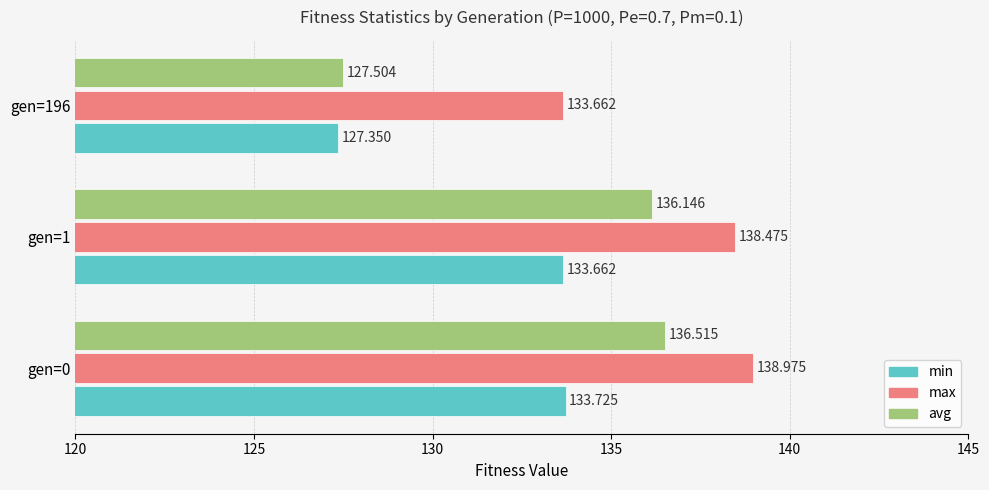

Rank the series by their maximum value, from highest to lowest.

max, avg, min